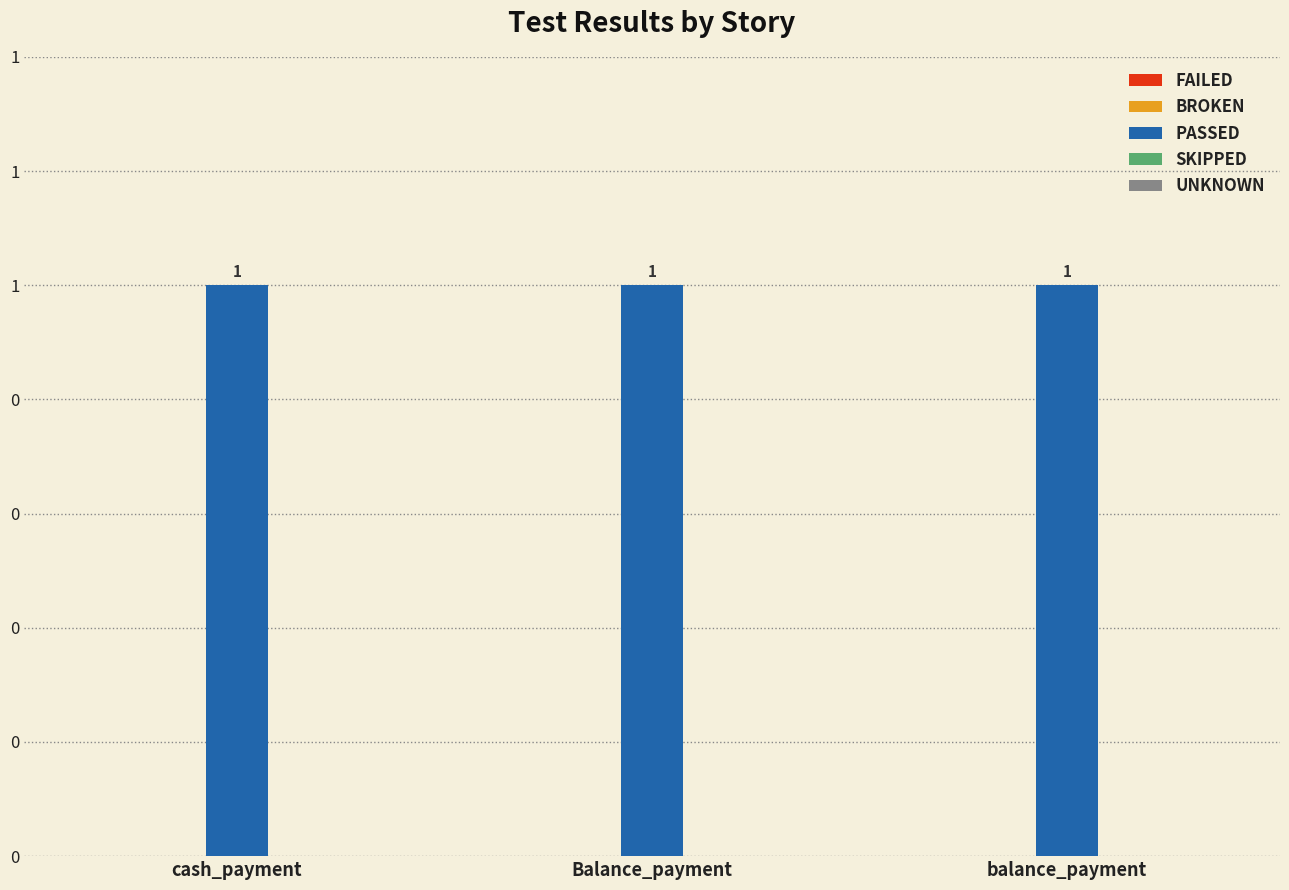

Reading right to left, extract all data points from this chart.

FAILED: 0	0	0
BROKEN: 0	0	0
PASSED: 1	1	1
SKIPPED: 0	0	0
UNKNOWN: 0	0	0